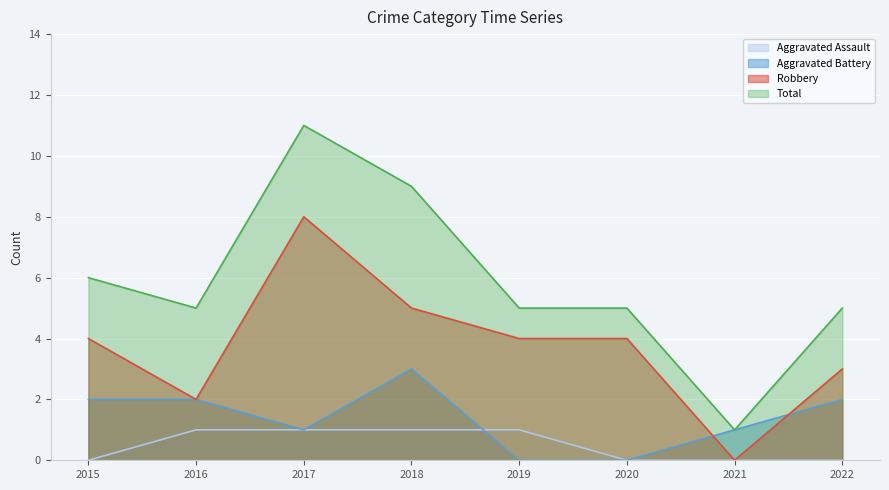

How many Aggravated Assault values are between 0 and 1?

8